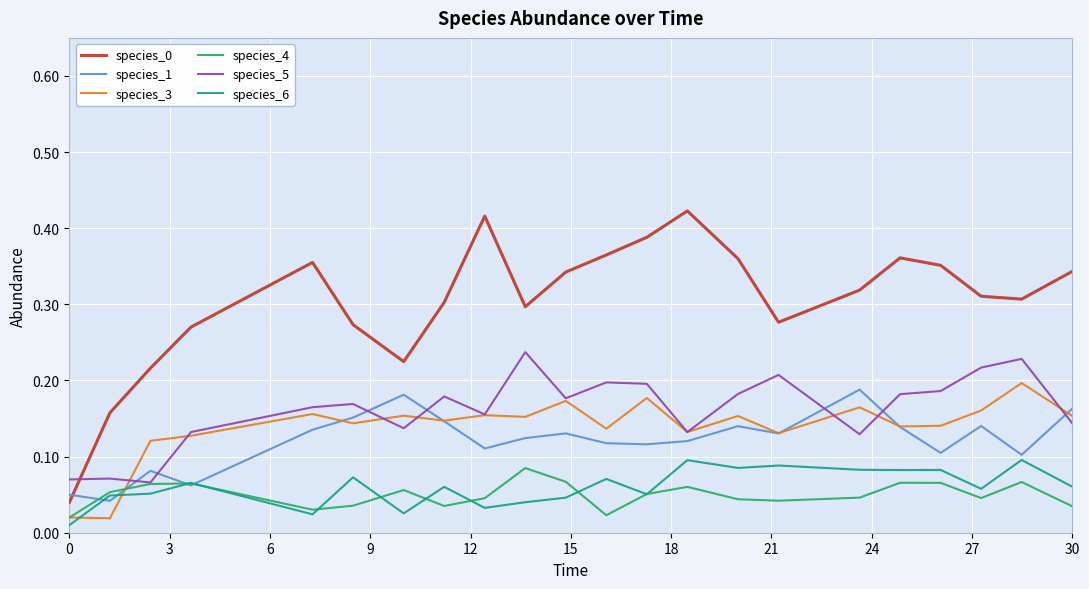

How many times do species_1 and species_0 cross each other?

1